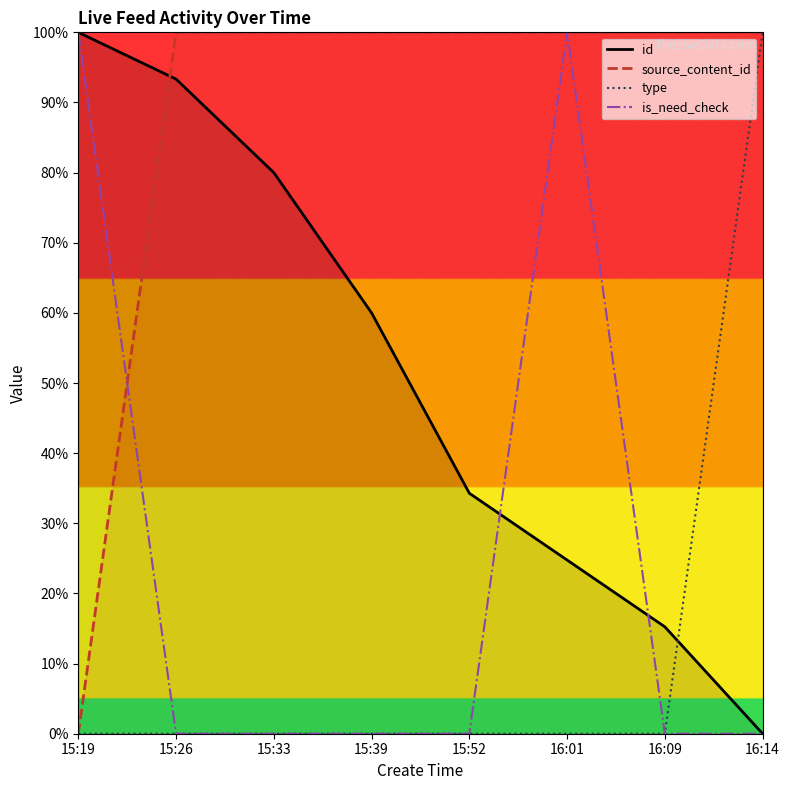

What is the average value of the type series?

12.5